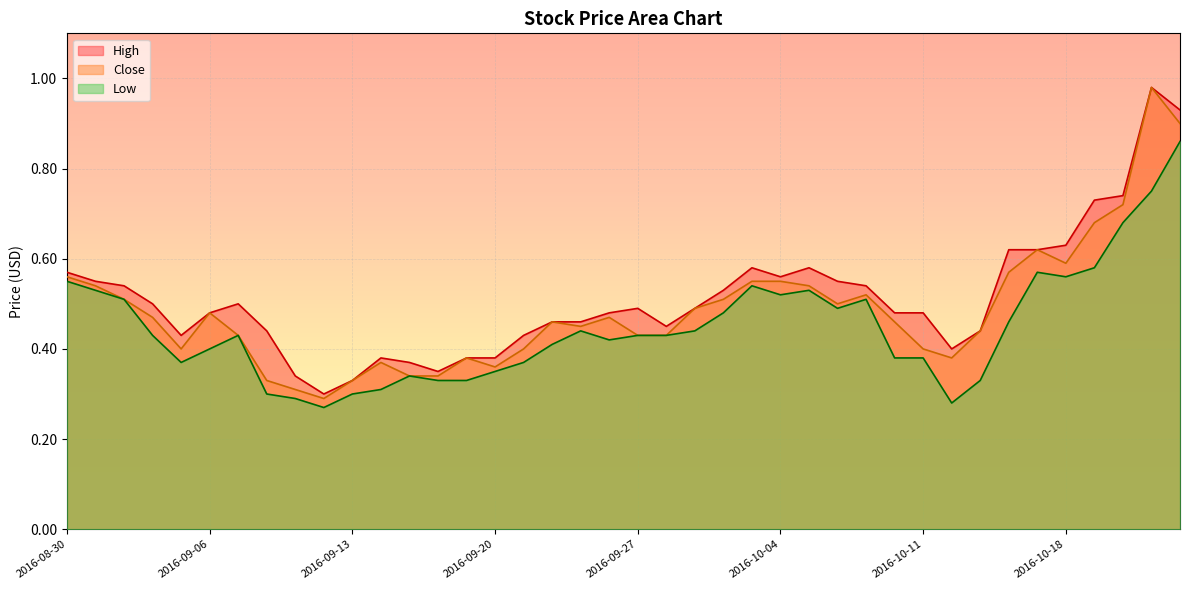

Read the High value at 2016-08-31.

0.6